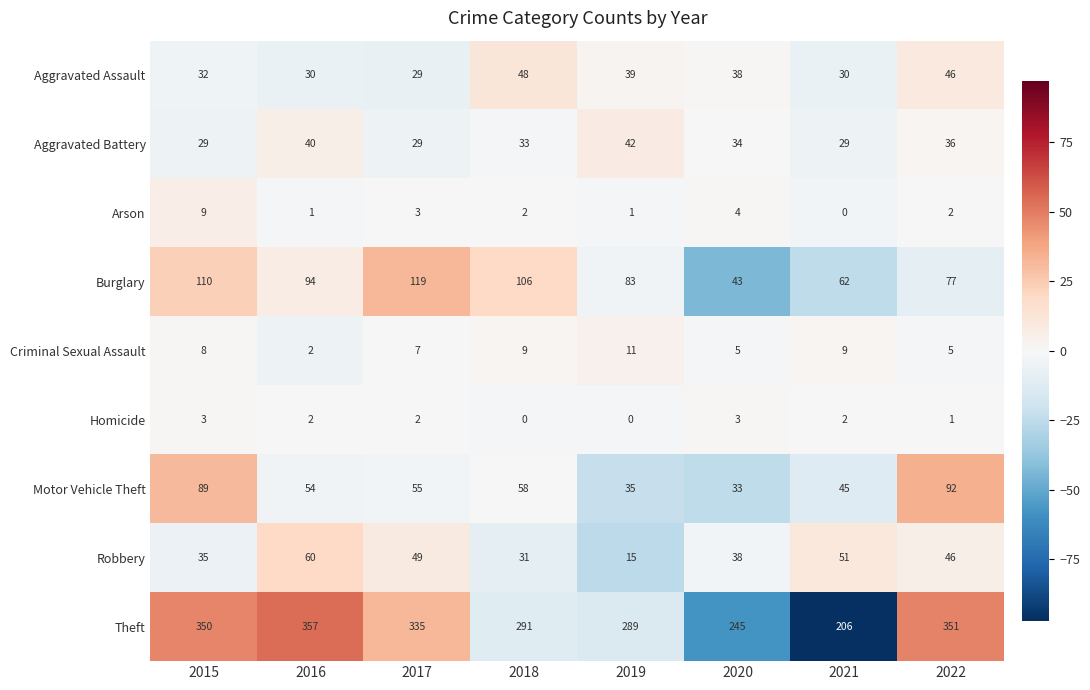

What is the difference between the second highest and second lowest values in the Motor Vehicle Theft series?

54